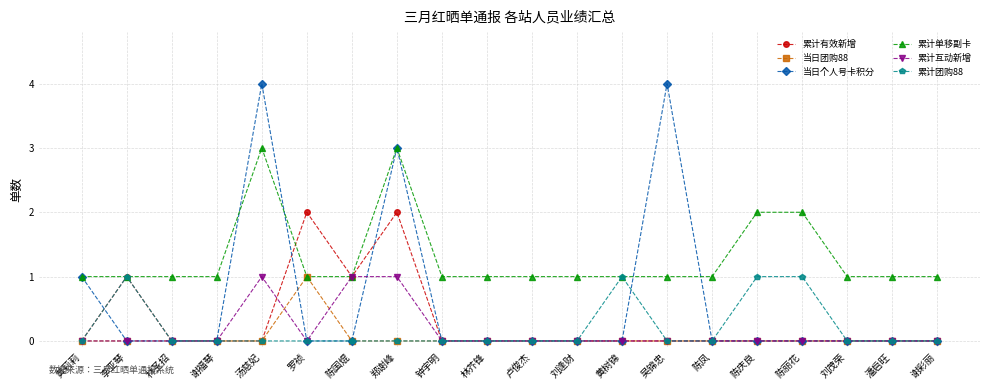

Count the number of categories in the chart.

20